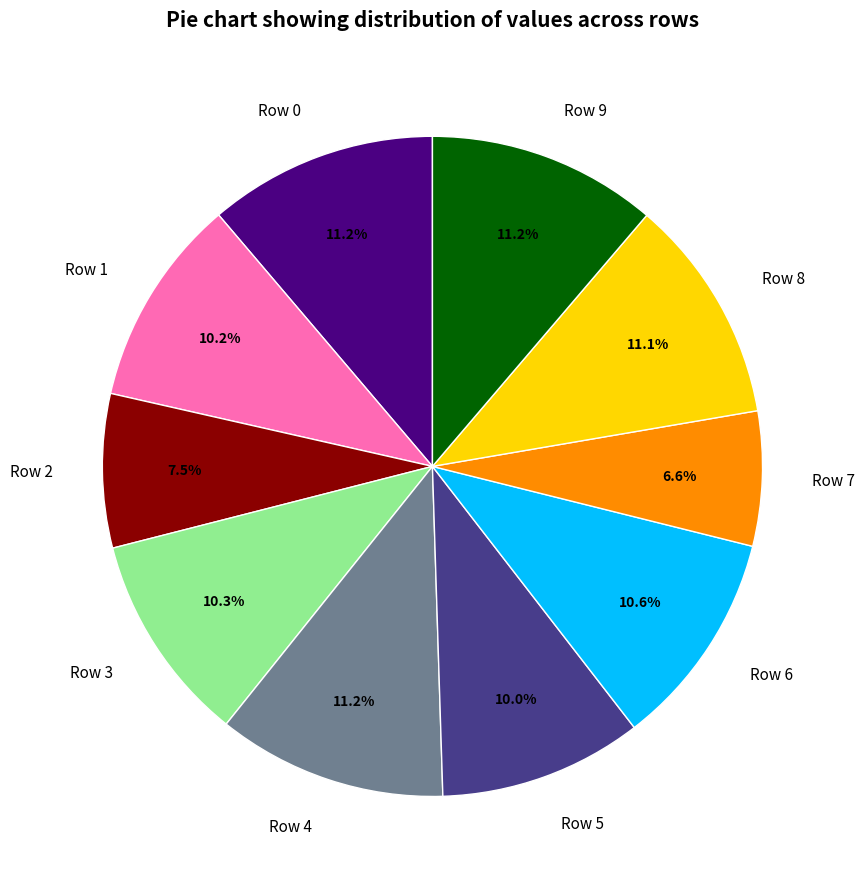

Is there any slice that represents more than half of the pie?

No